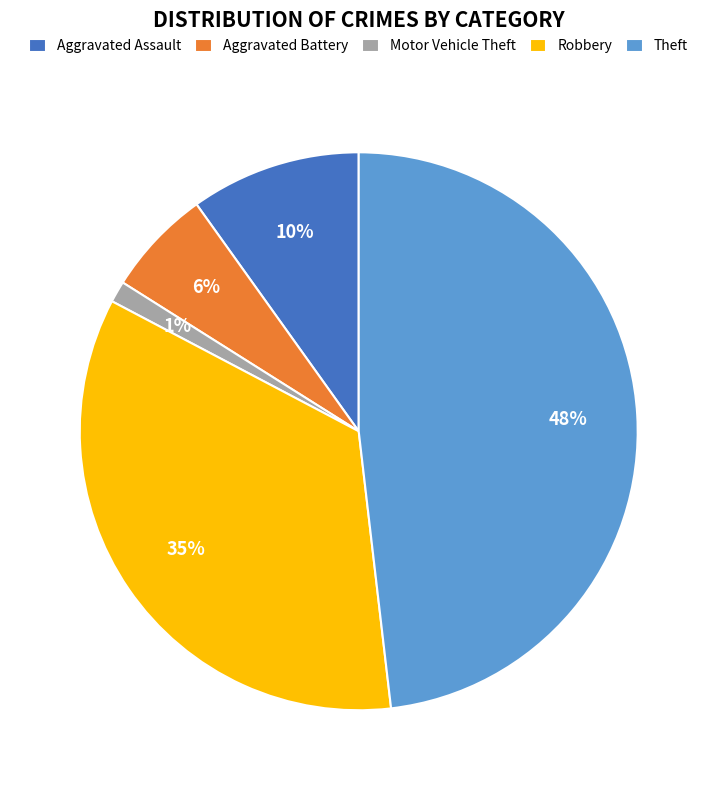

Rank the categories by value from highest to lowest.

Theft, Robbery, Aggravated Assault, Aggravated Battery, Motor Vehicle Theft